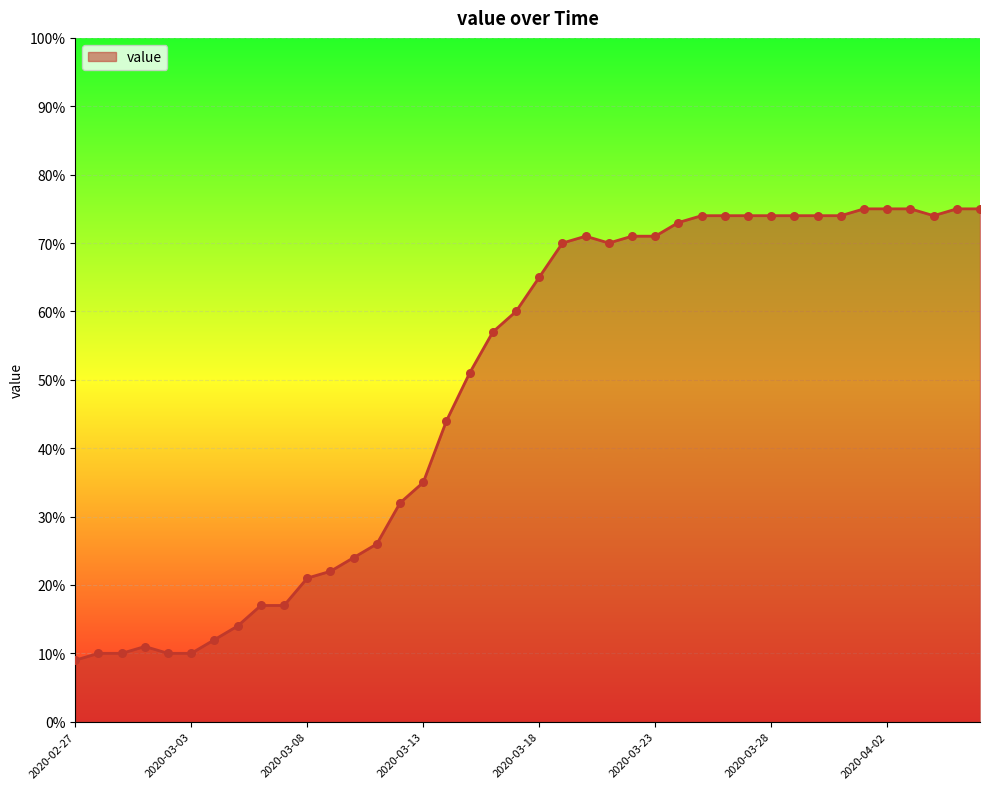

What is the difference between the maximum and minimum values?

66